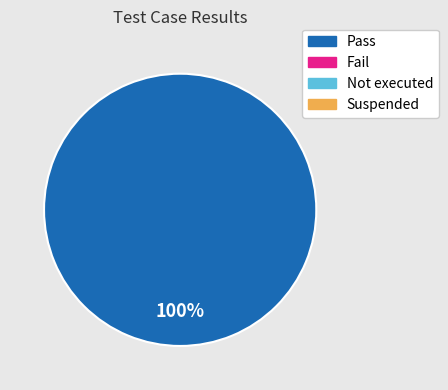

Does any single category account for the majority?

Yes